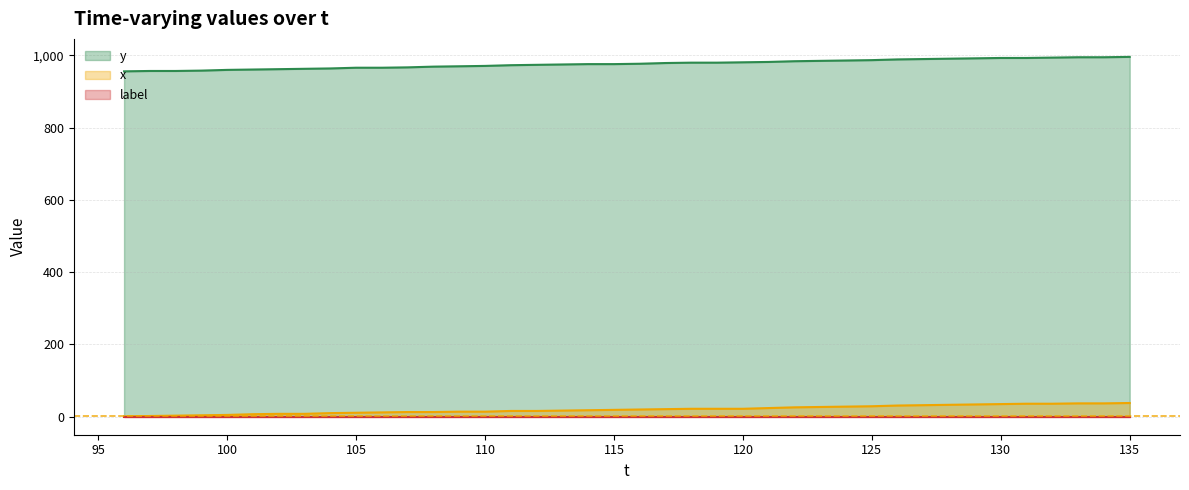

True or false: x and y cross at least once.

False